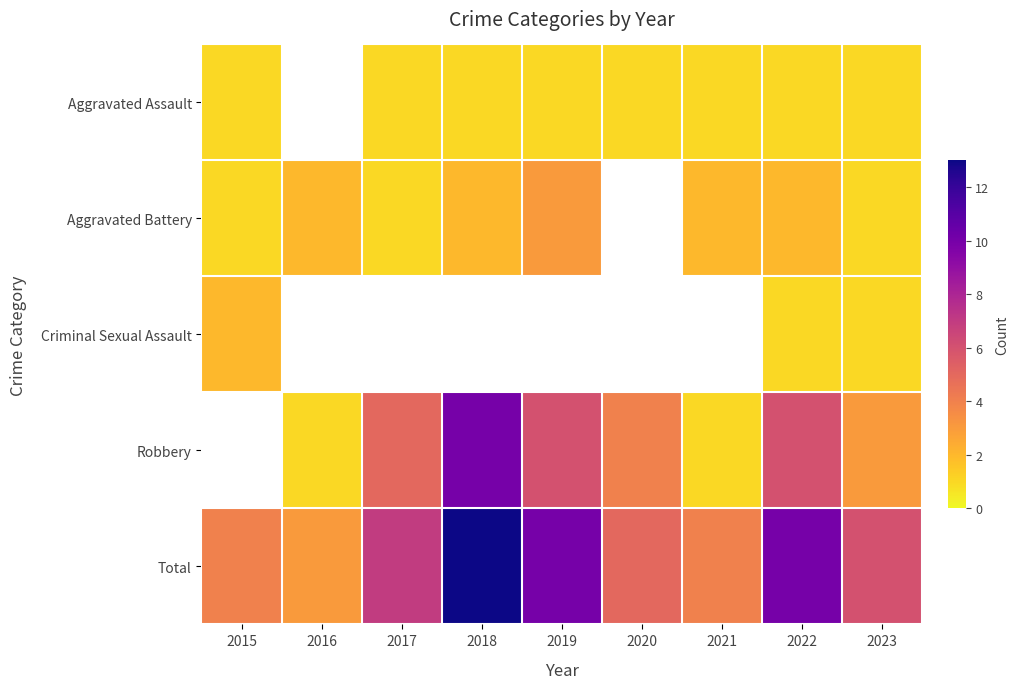

Which category has the lowest value in the Aggravated Assault series?

2015